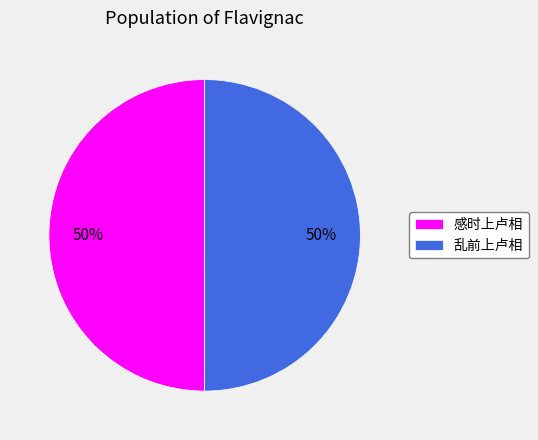

Is it true that 感时上卢相 is 50% of the pie?

True